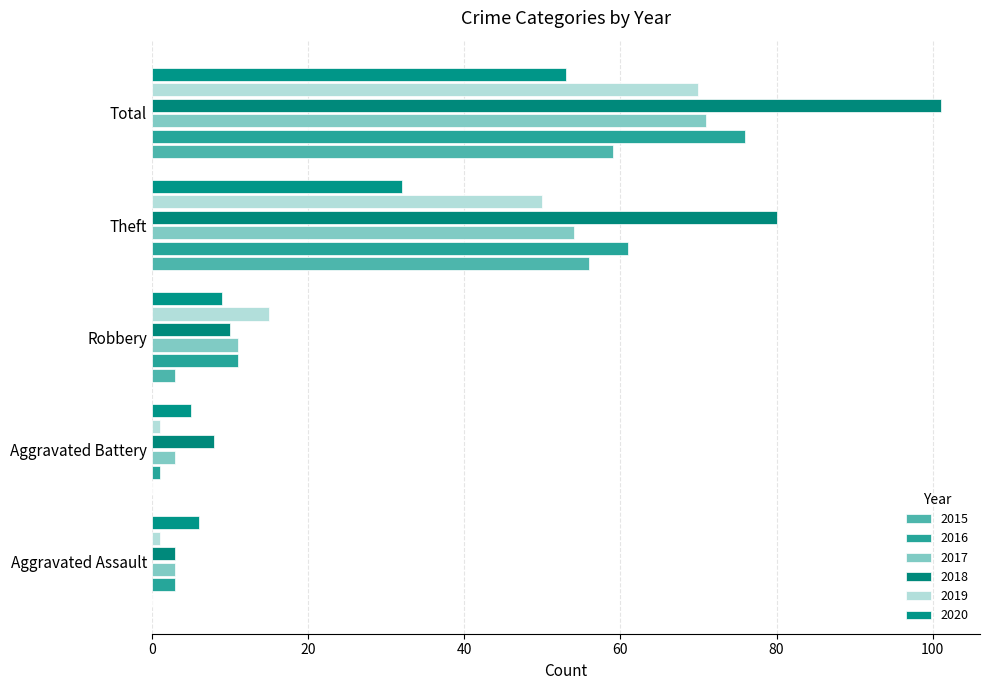

How many distinct data groups are displayed?

6